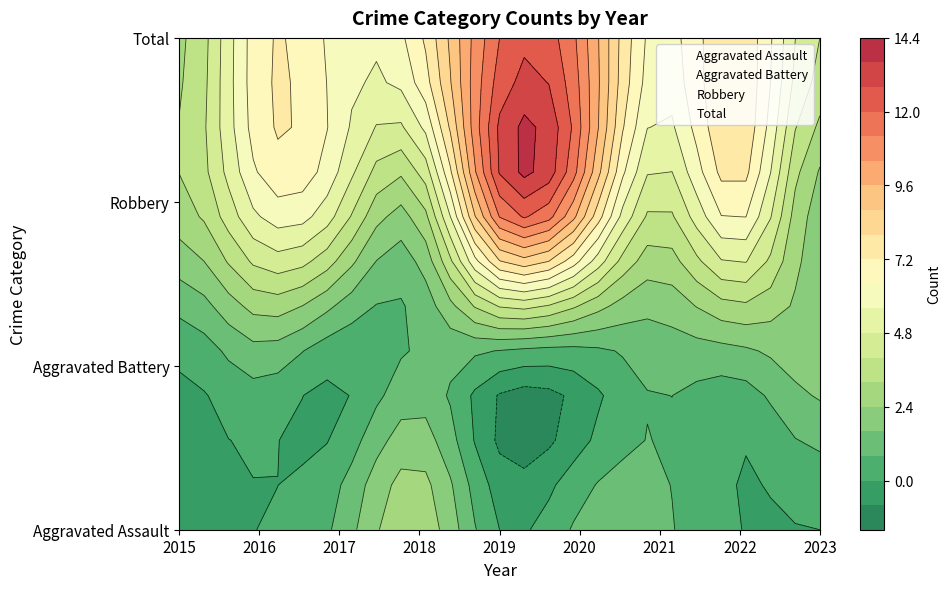

Is the value of Total at 2023 greater than the value of Aggravated Assault at 2016?

Yes